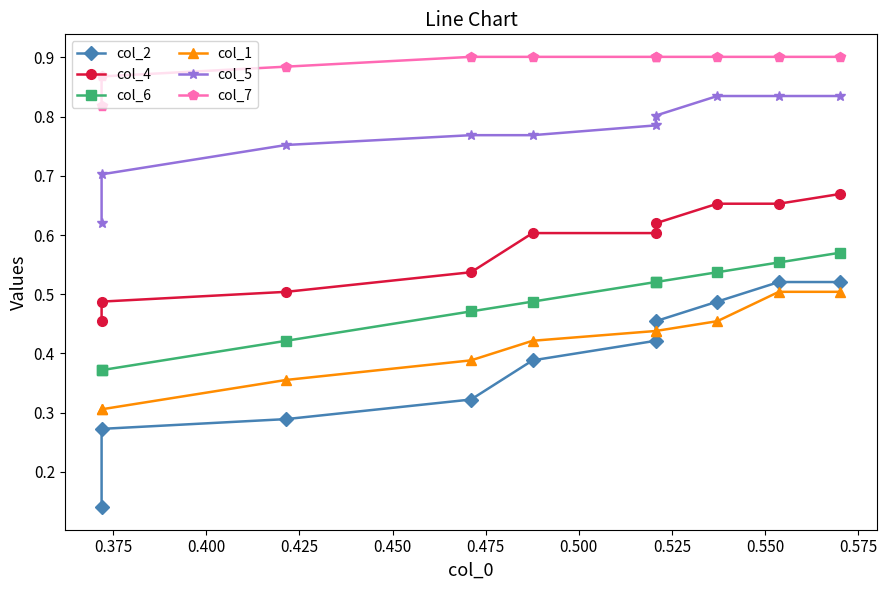

Is it true that col_7 equals 1.6 at 0.550?

False